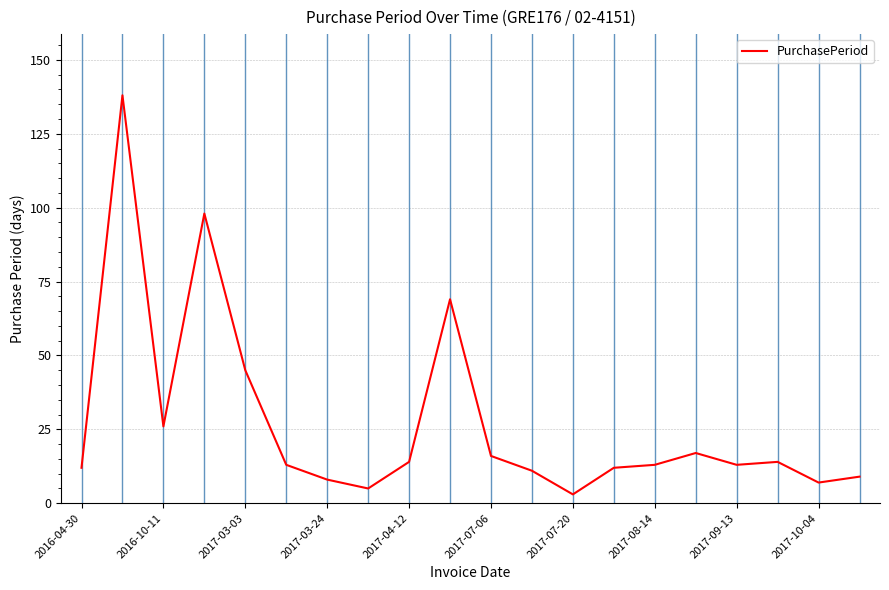

True or false: there are more than 0 points higher than both neighbors.

True